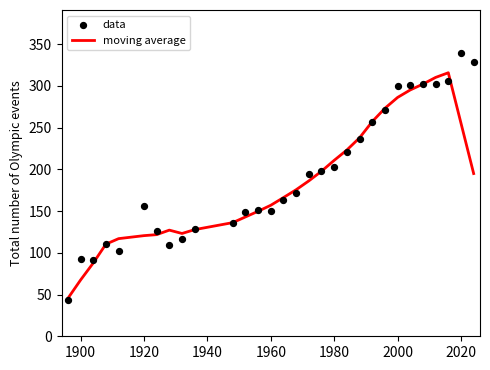

What are all the series names shown in the legend?

moving average, data